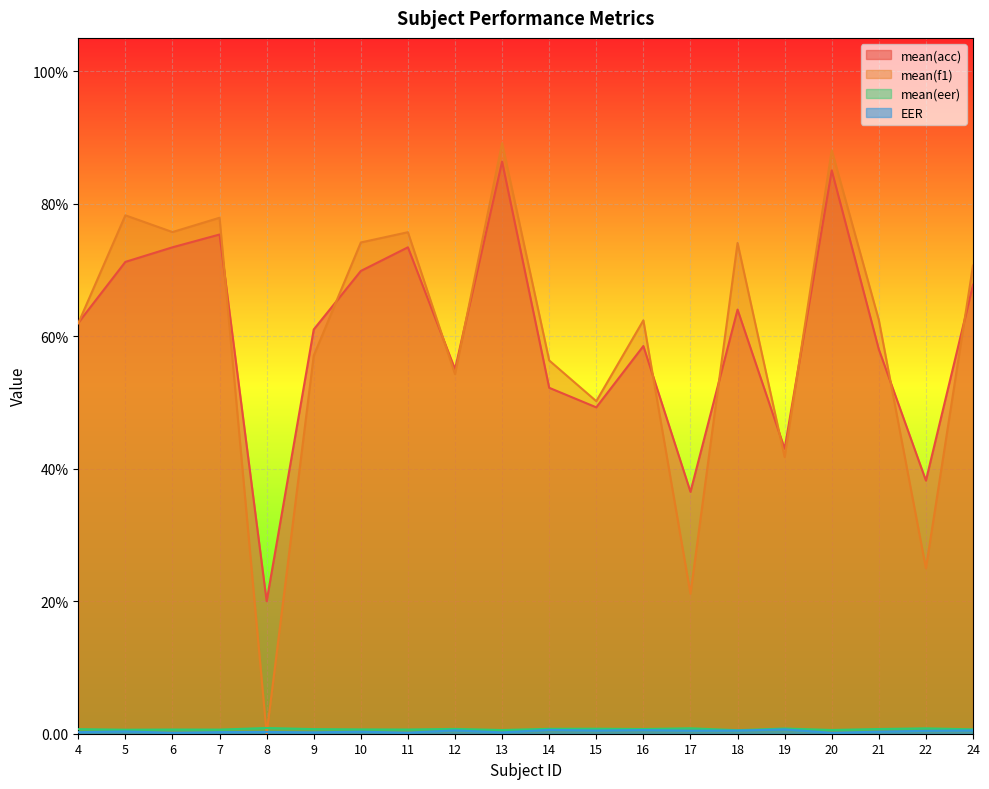

Which has a higher value, 5 or 13?

13